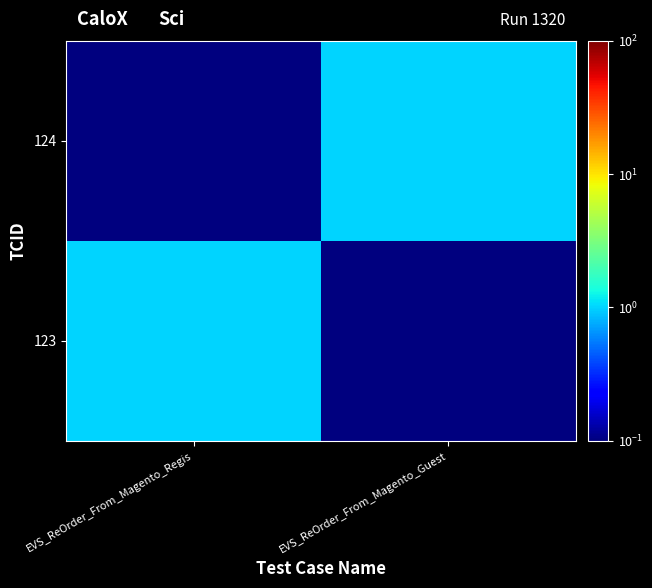

How many series are shown in this chart?

2